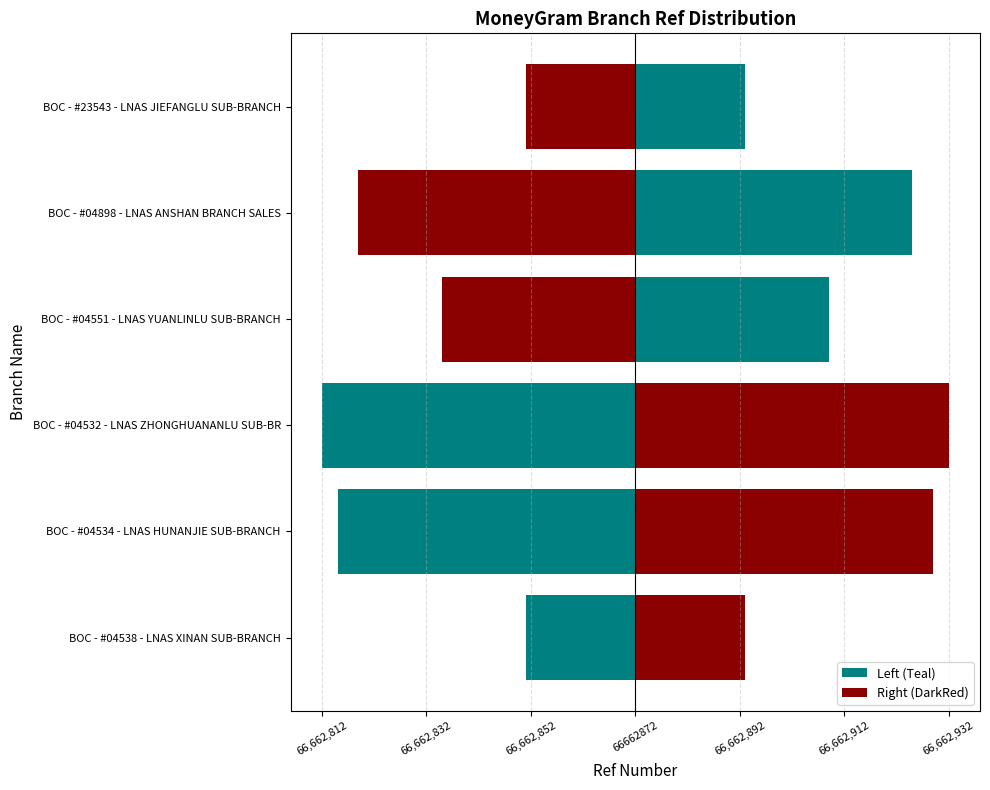

Does the chart contain stacked bars?

No